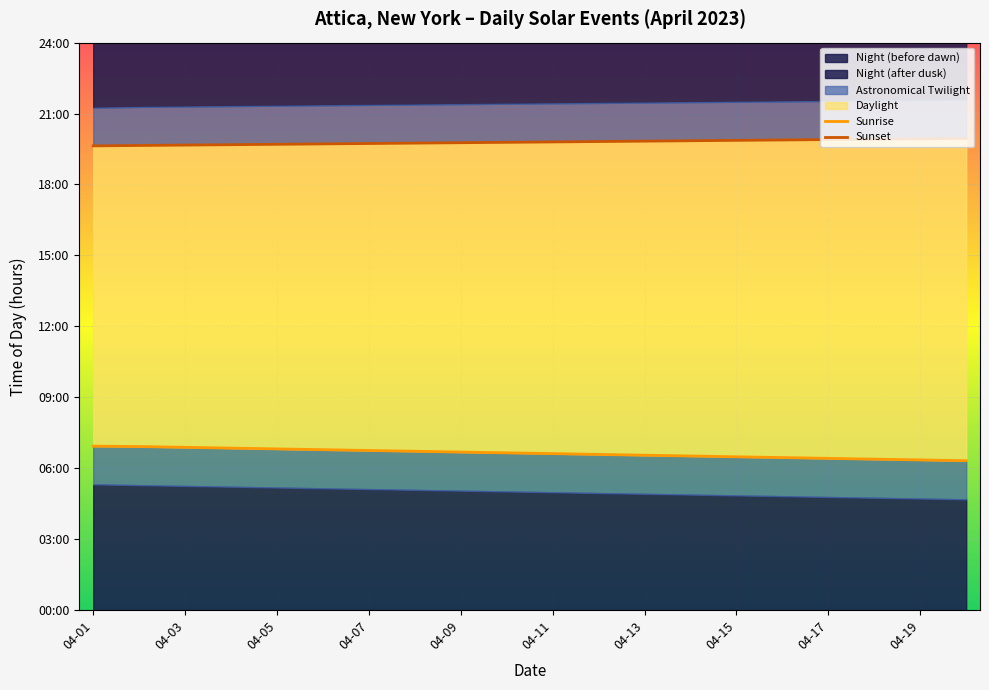

What is the total value across all series at 19?

26.3